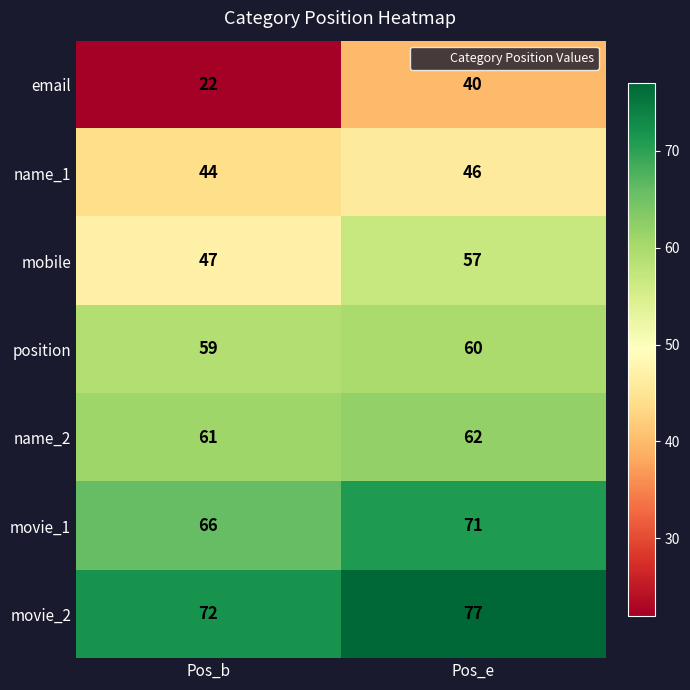

Which series changed the most between Pos_b and Pos_e?

email